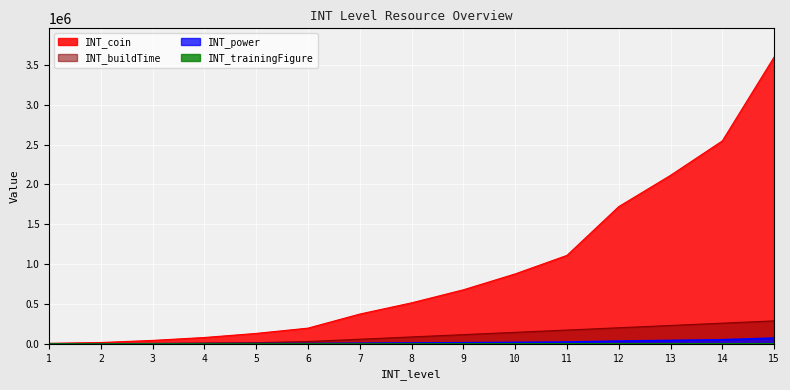

Which category has the lowest value in the INT_power series?

1